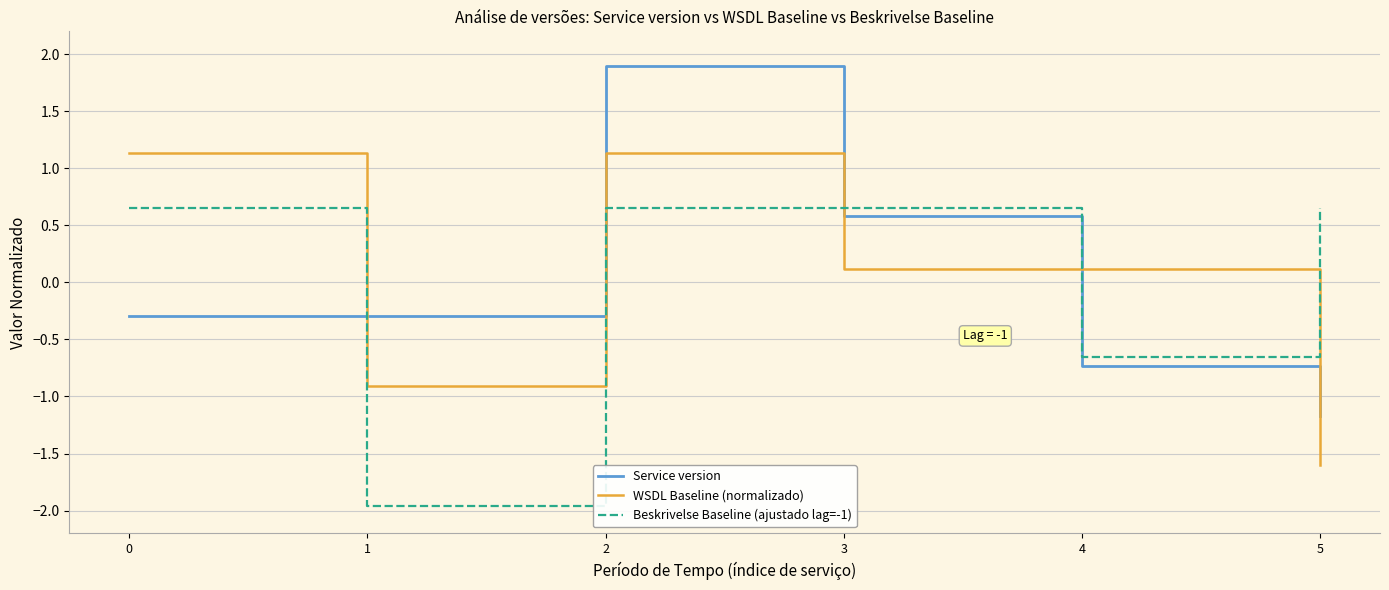

Which category has the highest value across all series?

2